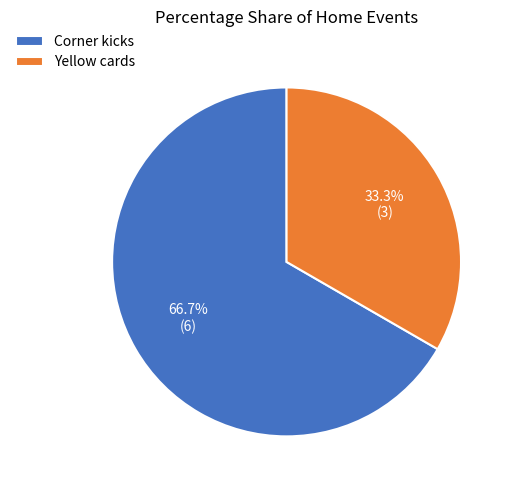

The Yellow cards slice represents 46% of the pie. True or false?

False